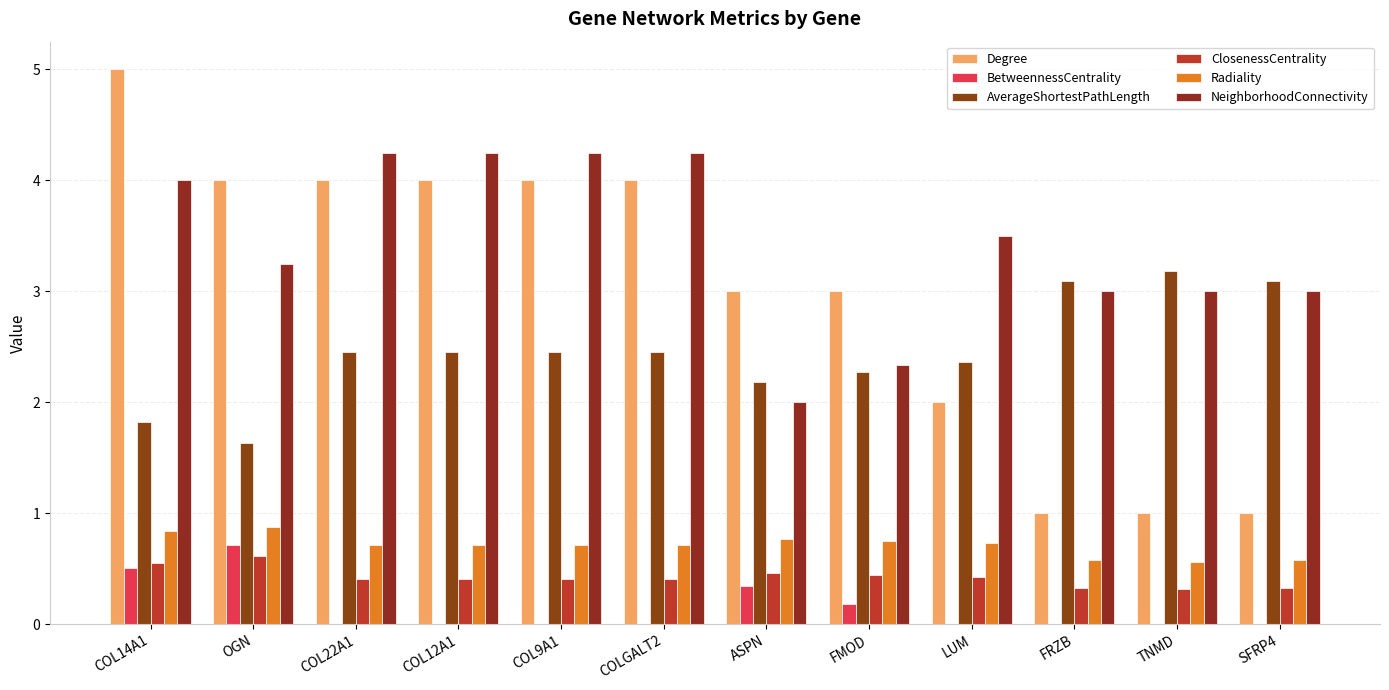

What is the total value across all series at COL22A1?

11.8